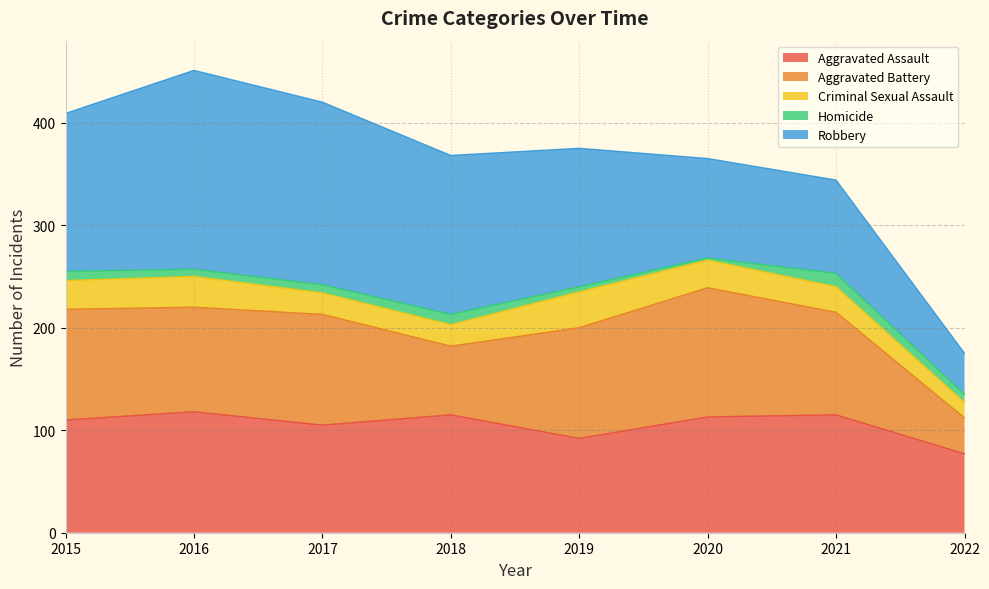

Between 2016 and 2017, which is larger?

2016